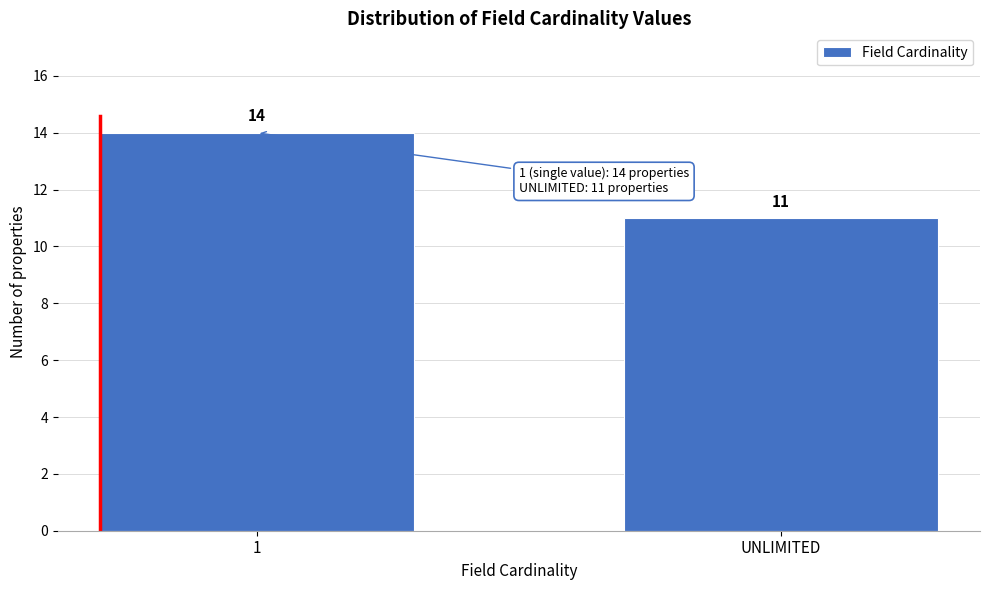

Reading right to left, transcribe all the data shown in this chart.

11	14